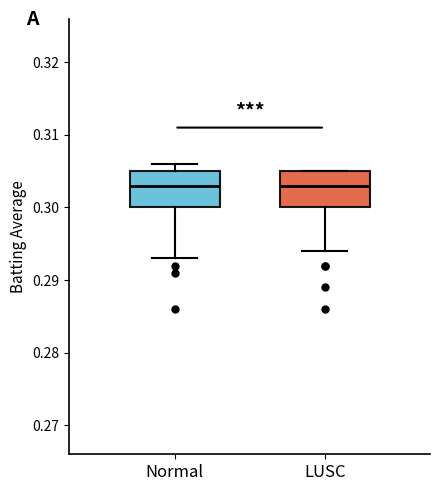

Reading left to right, read every box against the y-axis: the position of its median line, the range the box covers, and the ends of its whiskers. The values are not printed on the chart, so give them approximately, as read against the axis.

Normal: median 0.303, box 0.300 to 0.305, whiskers 0.293 to 0.306
LUSC: median 0.303, box 0.300 to 0.305, whiskers 0.294 to 0.305